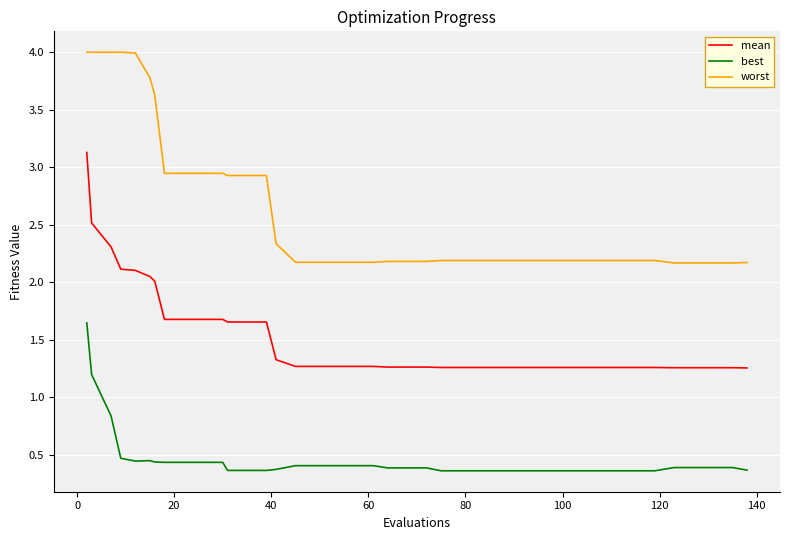

What is the maximum value shown in the chart?

4.0